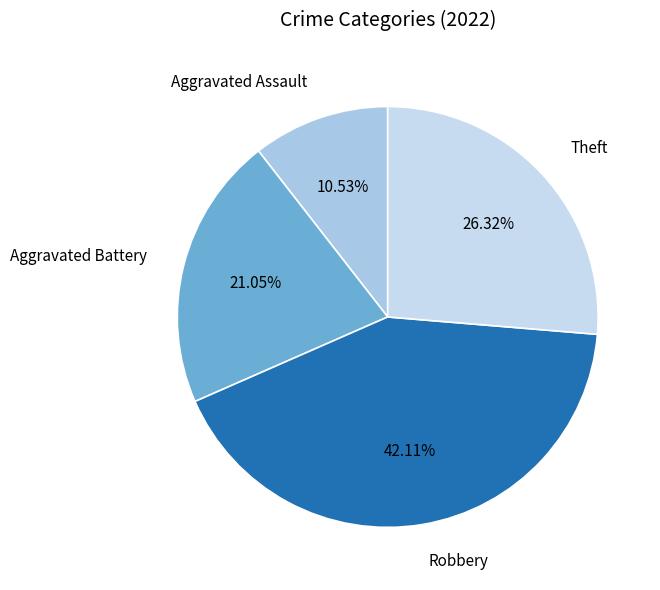

Which slice is the largest?

Robbery